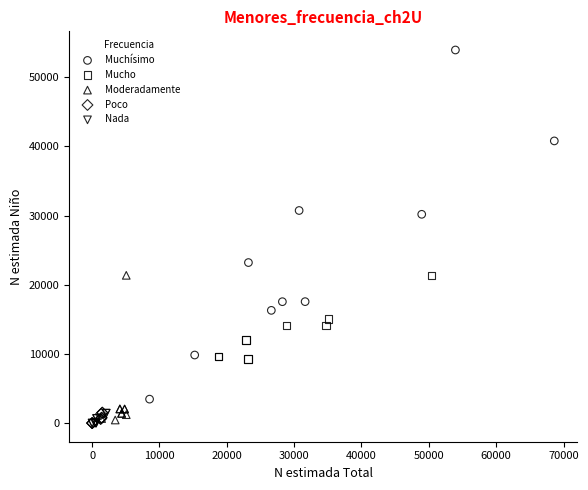

Which series reaches the maximum Y coordinate?

Muchísimo